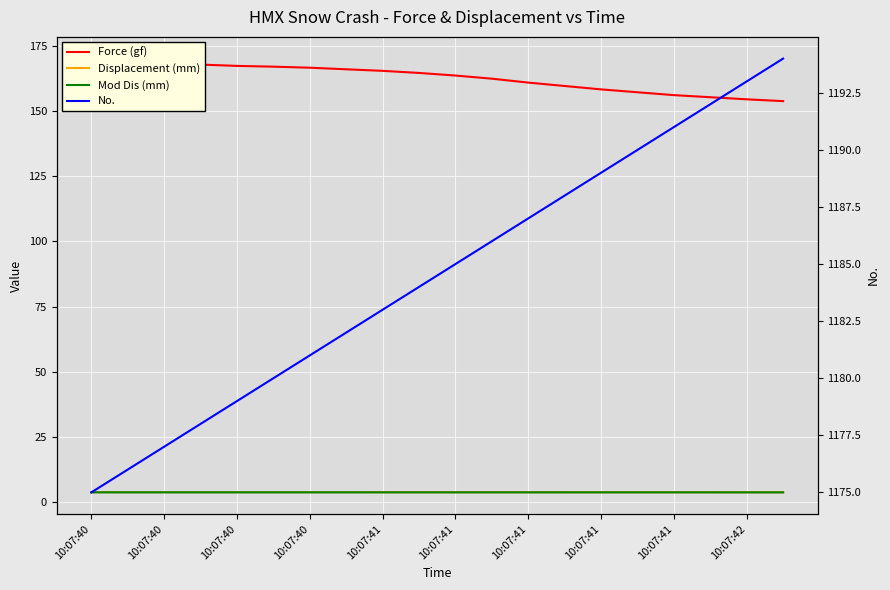

What is the sum of all Mod Dis (mm) values?

77.6